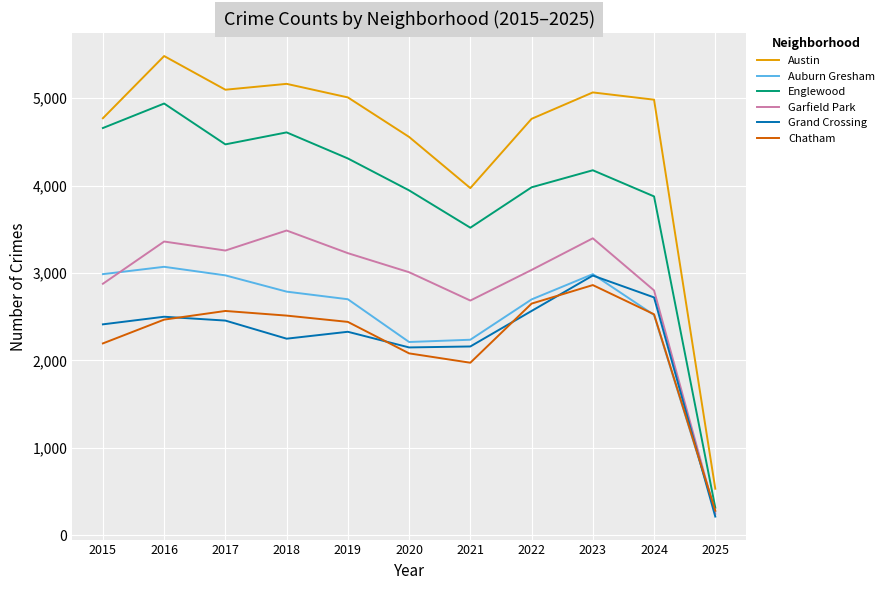

What is the total value across all series at 2017?

20819